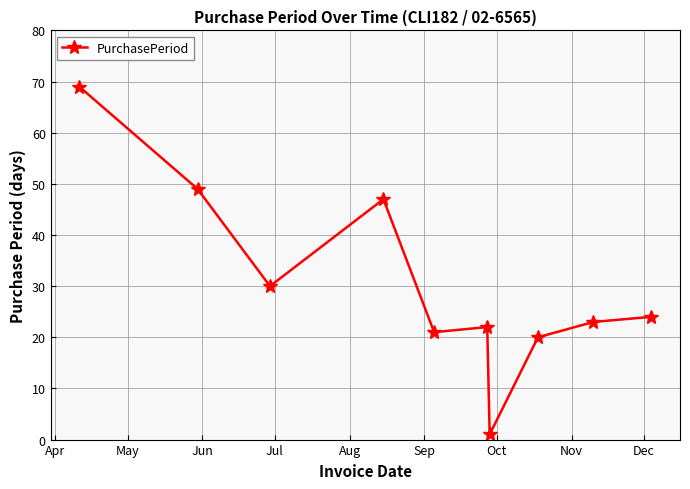

What is the value of the 6th point from the left?

22